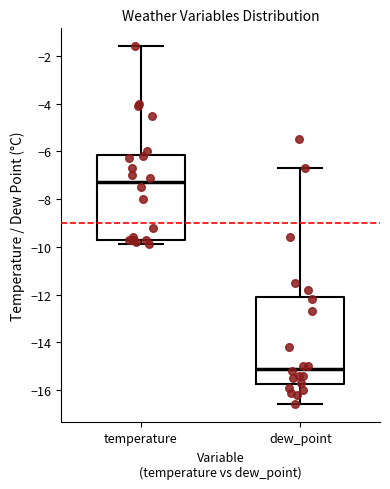

Reading left to right, read every box against the y-axis: the position of its median line, the range the box covers, and the ends of its whiskers. The values are not printed on the chart, so give them approximately, as read against the axis.

temperature: median -7.2, box -9.6 to -6.2, whiskers -9.8 to -1.6
dew_point: median -15.0, box -15.8 to -12.0, whiskers -16.6 to -6.6